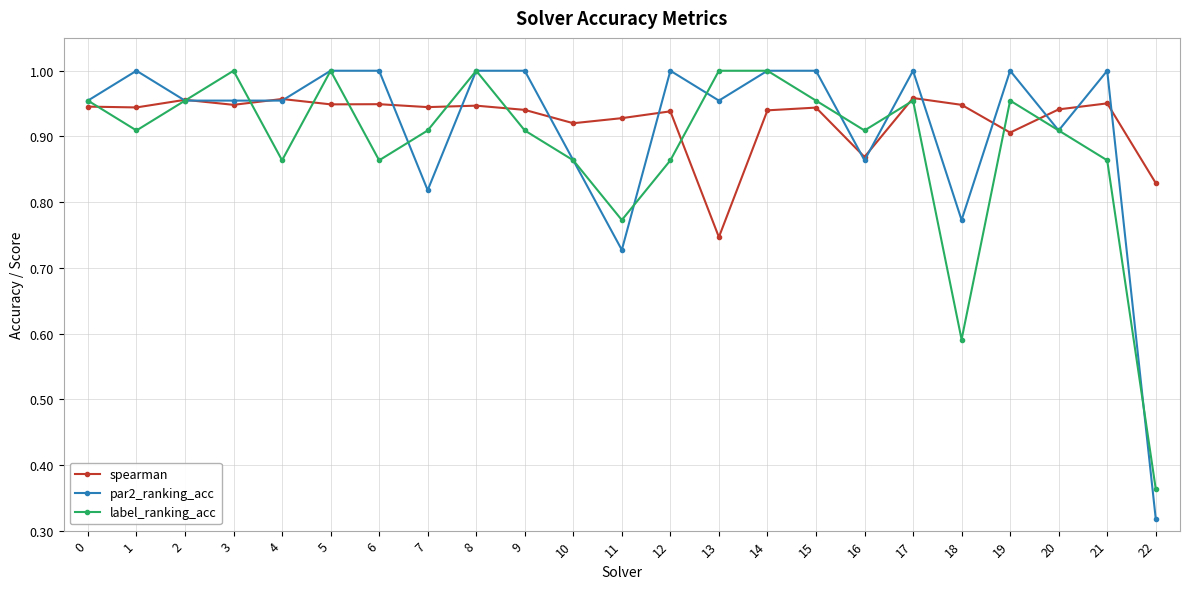

Which series has the largest range (max minus min)?

par2_ranking_acc